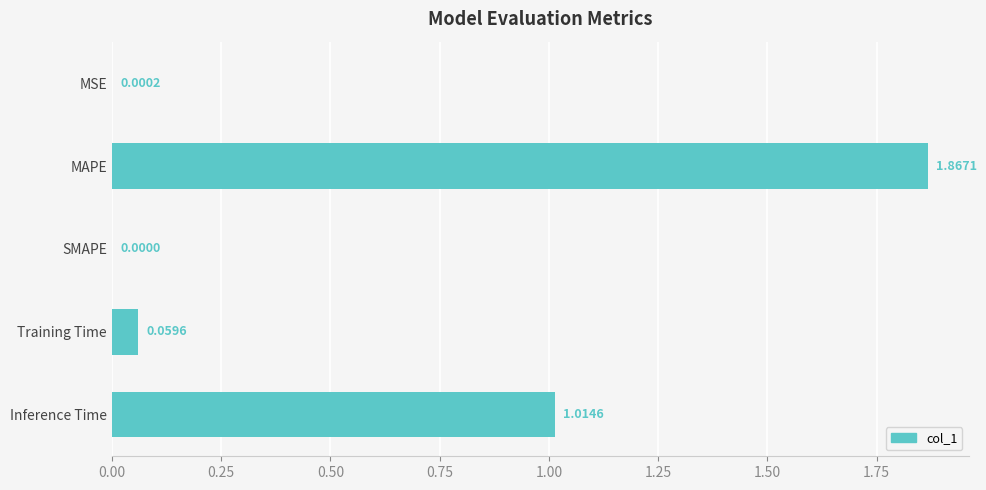

What is the sum of the values at MAPE and Inference Time?

2.9